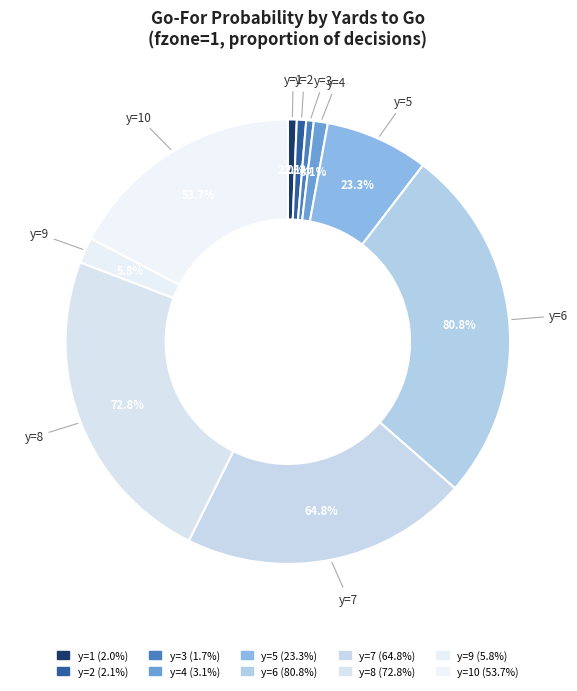

Is there any slice that represents more than half of the pie?

No